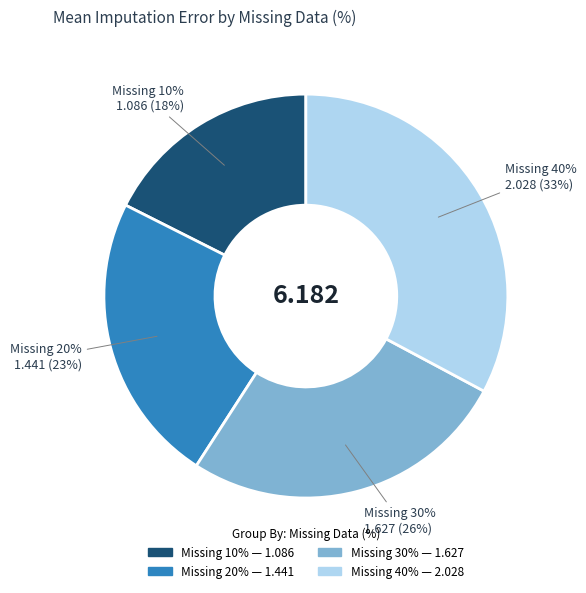

Does any single category account for the majority?

No